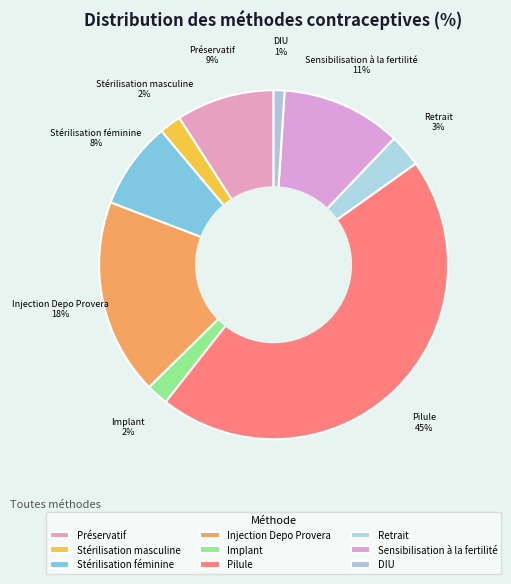

Is the sum of Injection Depo Provera and Stérilisation féminine greater than half?

No